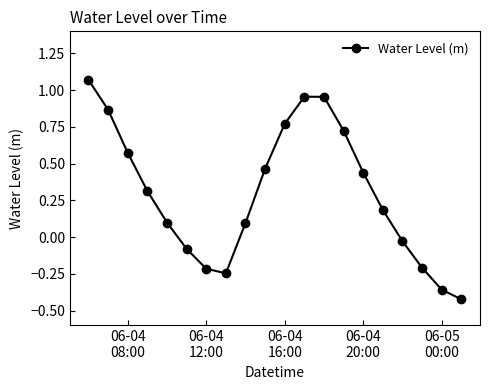

What is the average value?

0.3